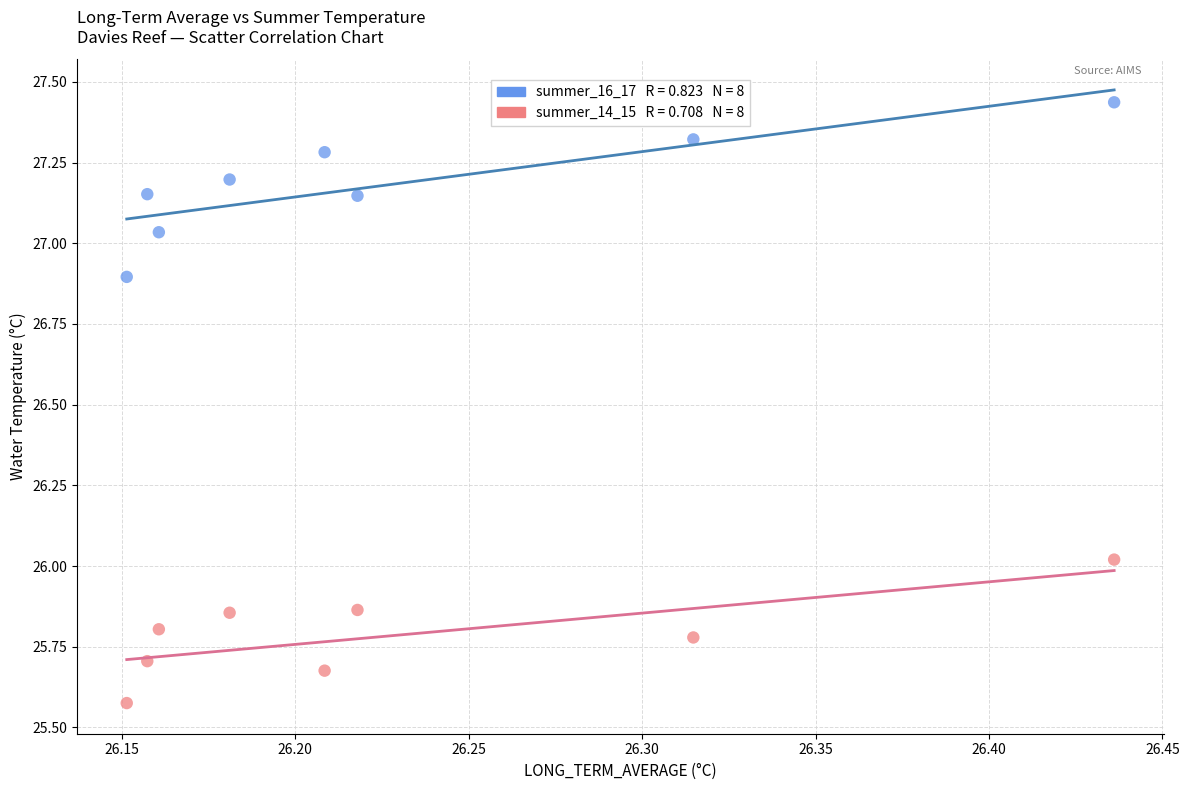

Across all data points, what is the range of Y values (max minus min)?

1.9